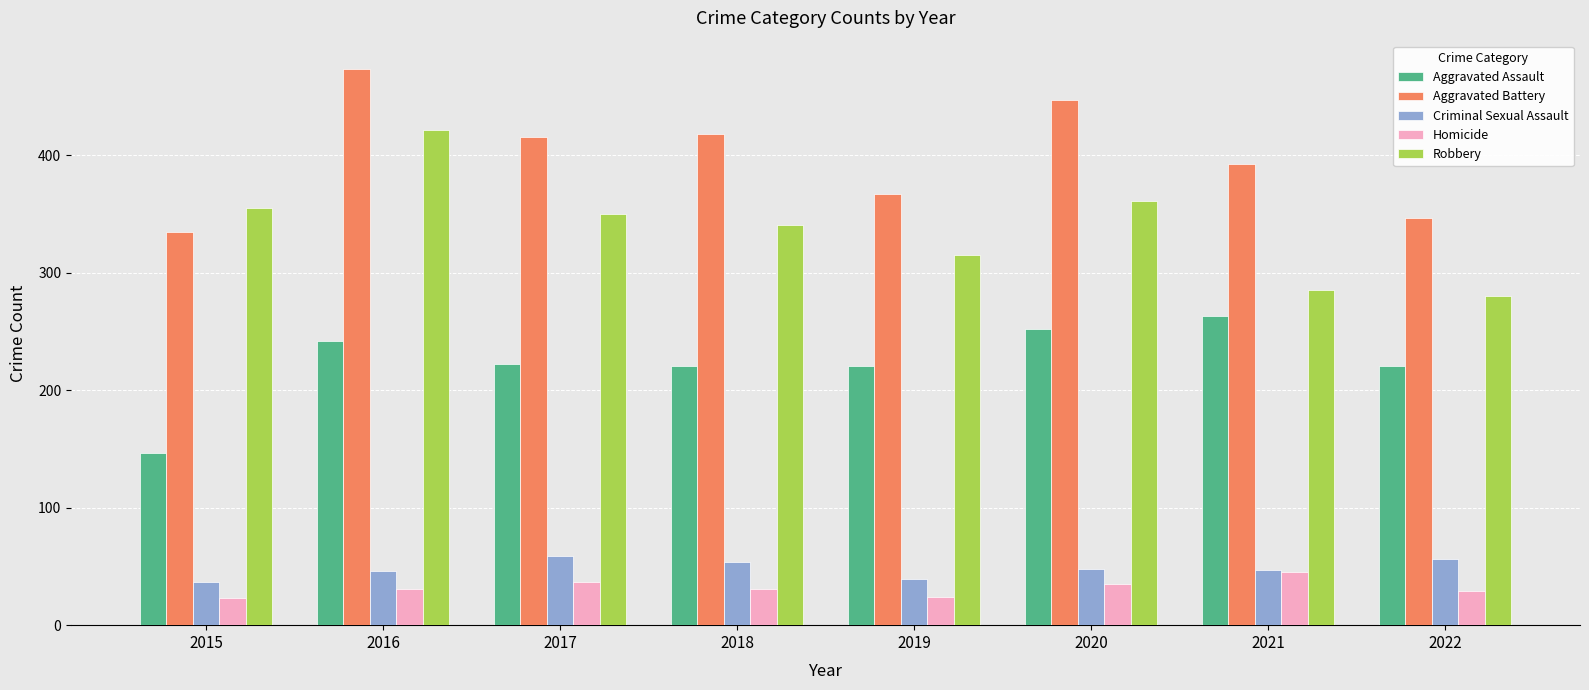

At which label does Aggravated Battery reach its minimum?

2015